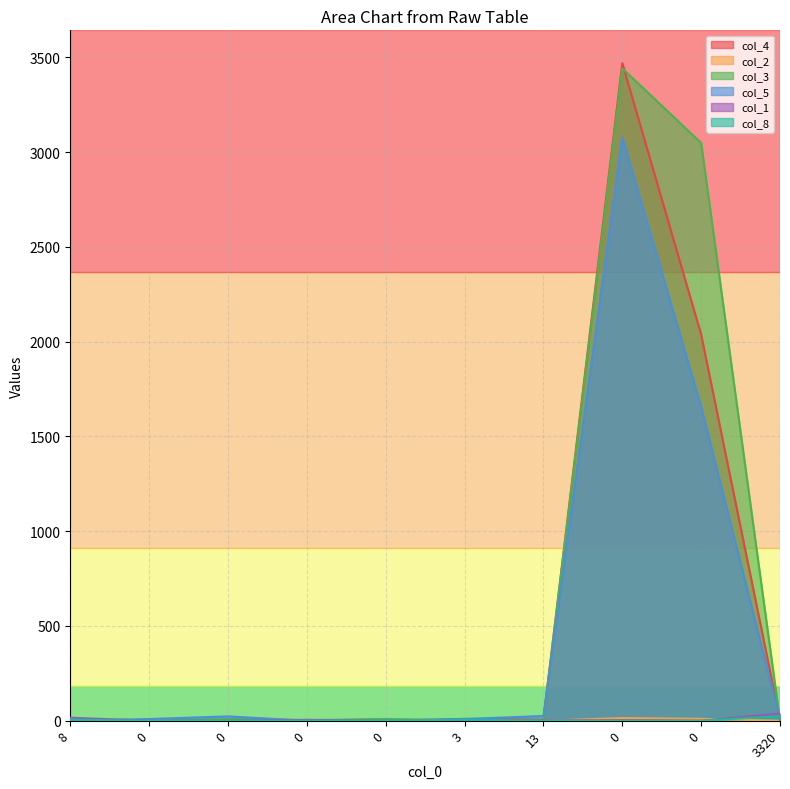

True or false: col_2 and col_1 intersect in this chart.

True